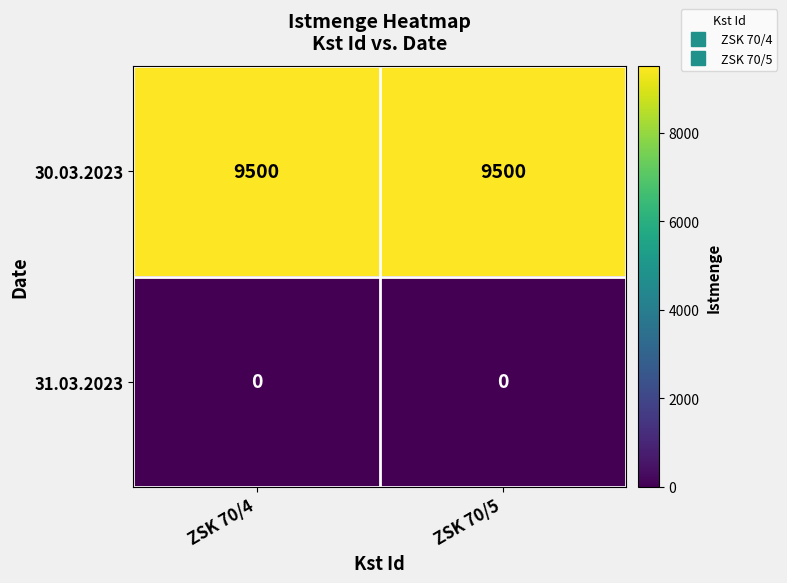

What is the total value across all series at ZSK 70/5?

9500